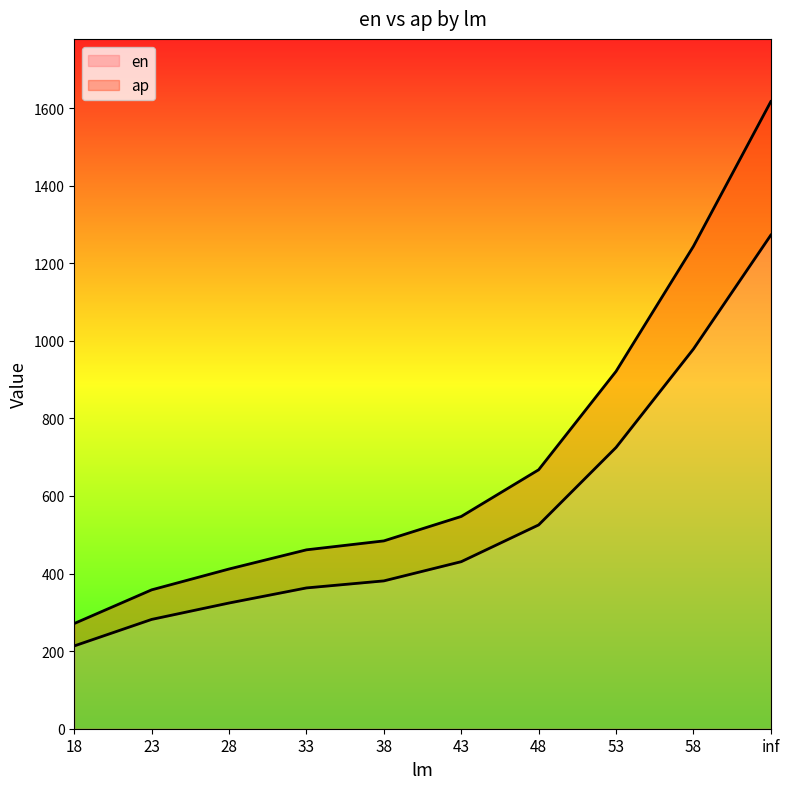

Does the chart have visible grid lines?

No